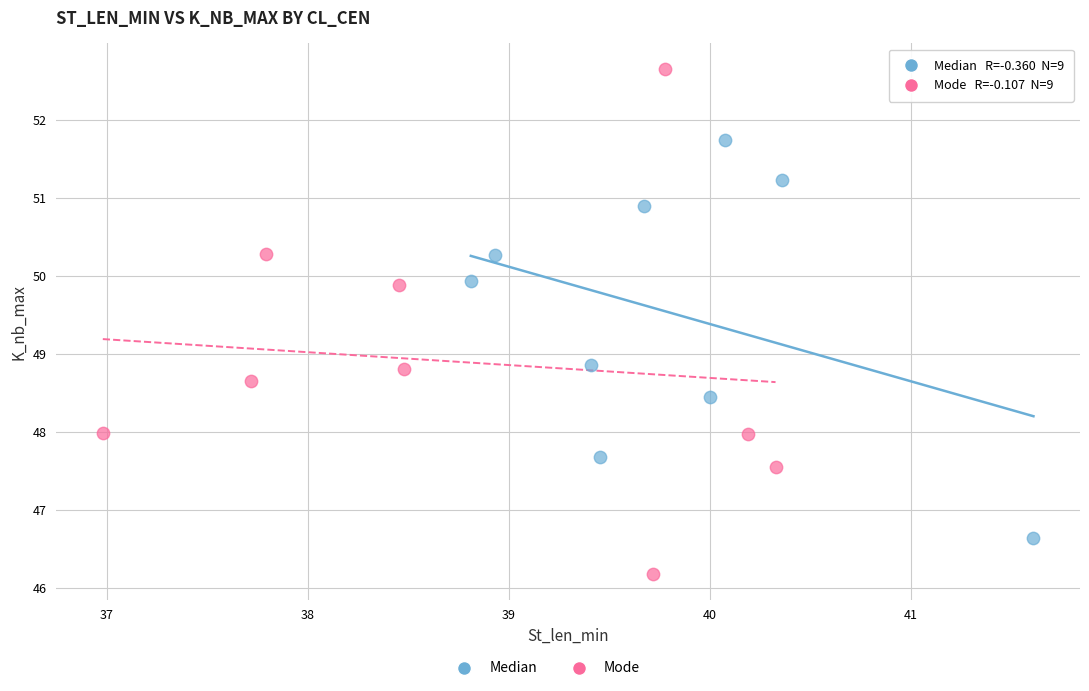

Which series contains the lowest Y value?

Mode